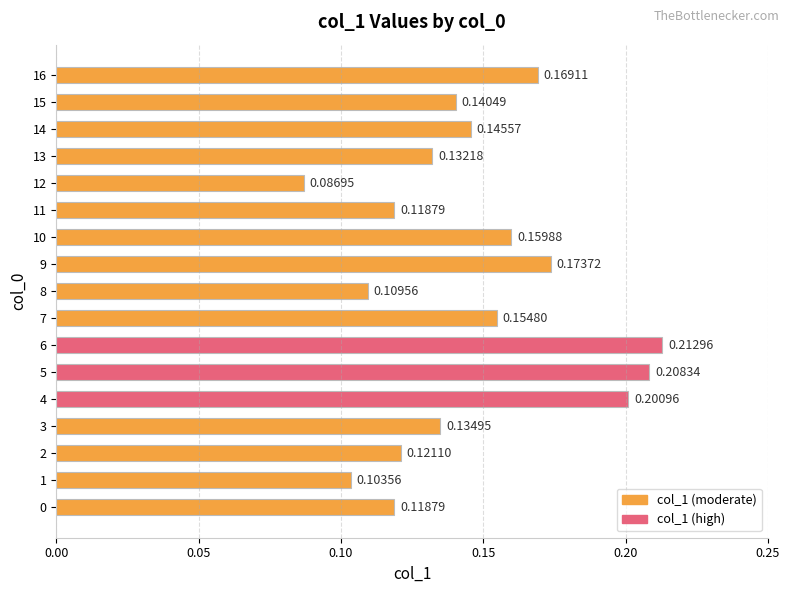

What is the sum of all values?

2.5